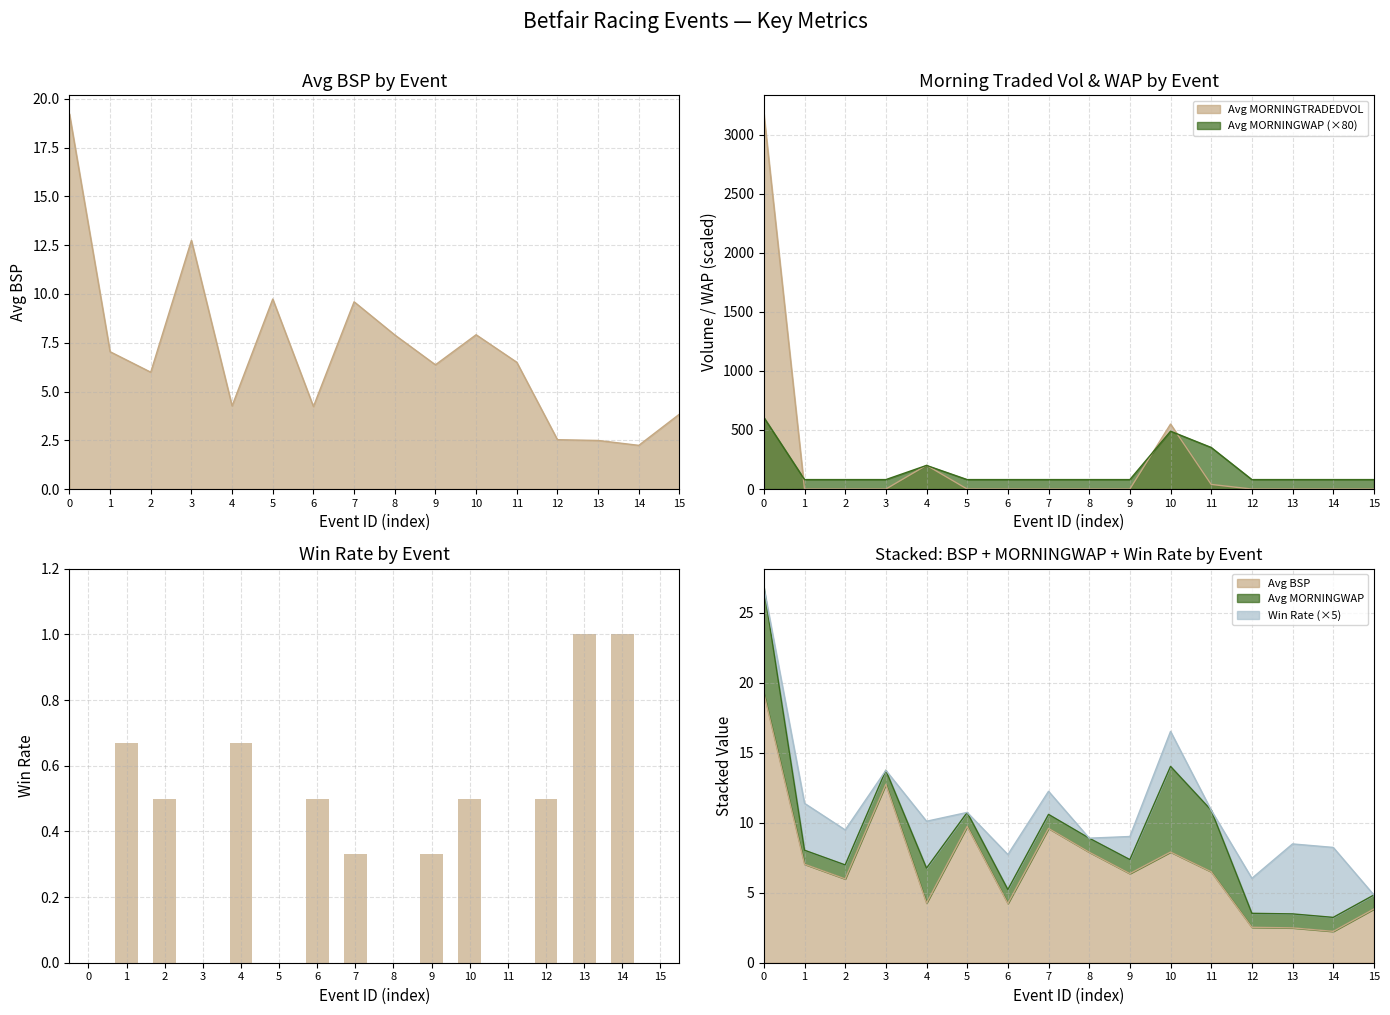

The chart shows a value of 0.0 at 0. True or false?

True